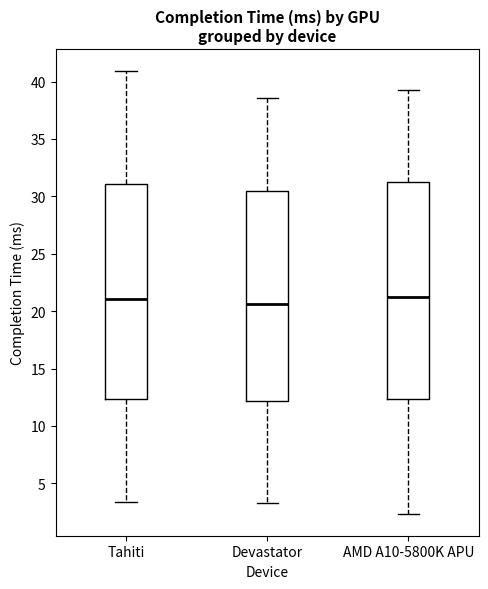

Where does the median line of the box for AMD A10-5800K APU sit on the y-axis? The values are not printed on the chart, so give them approximately, as read against the axis.

21.0